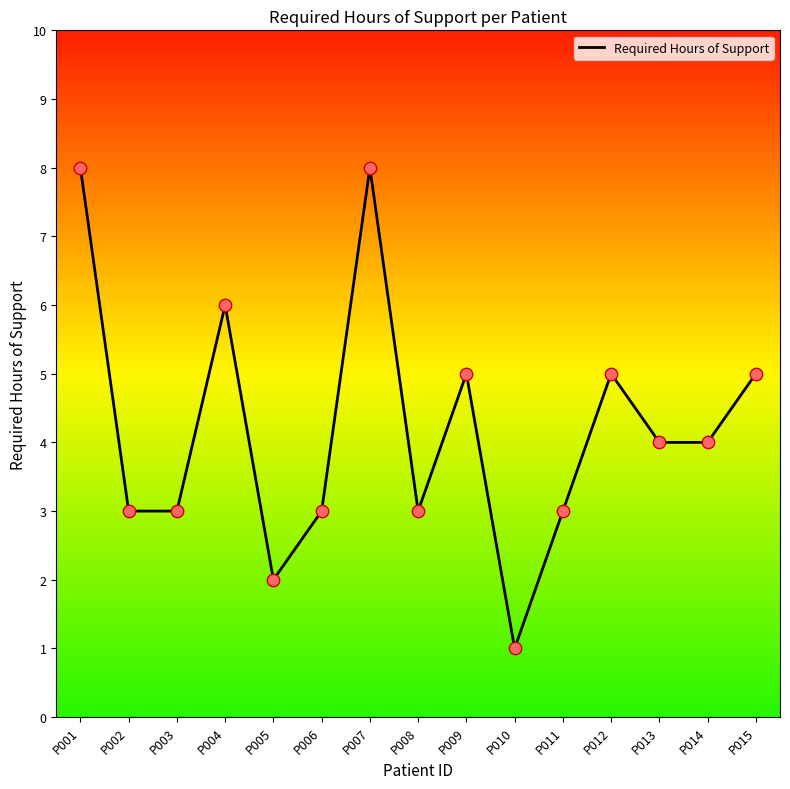

Approximately how many times larger is the value at P009 compared to P001?

0.6